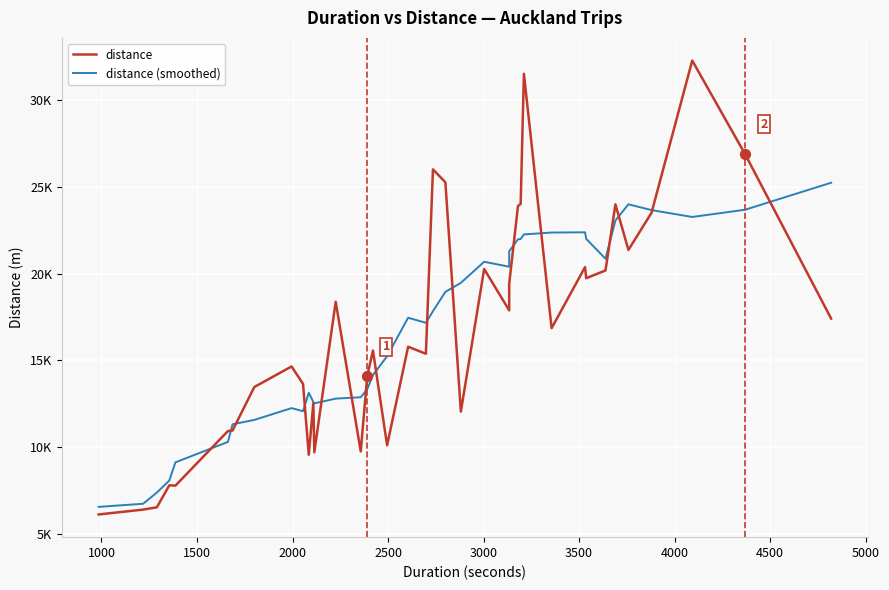

Which series contains the lowest Y value?

distance